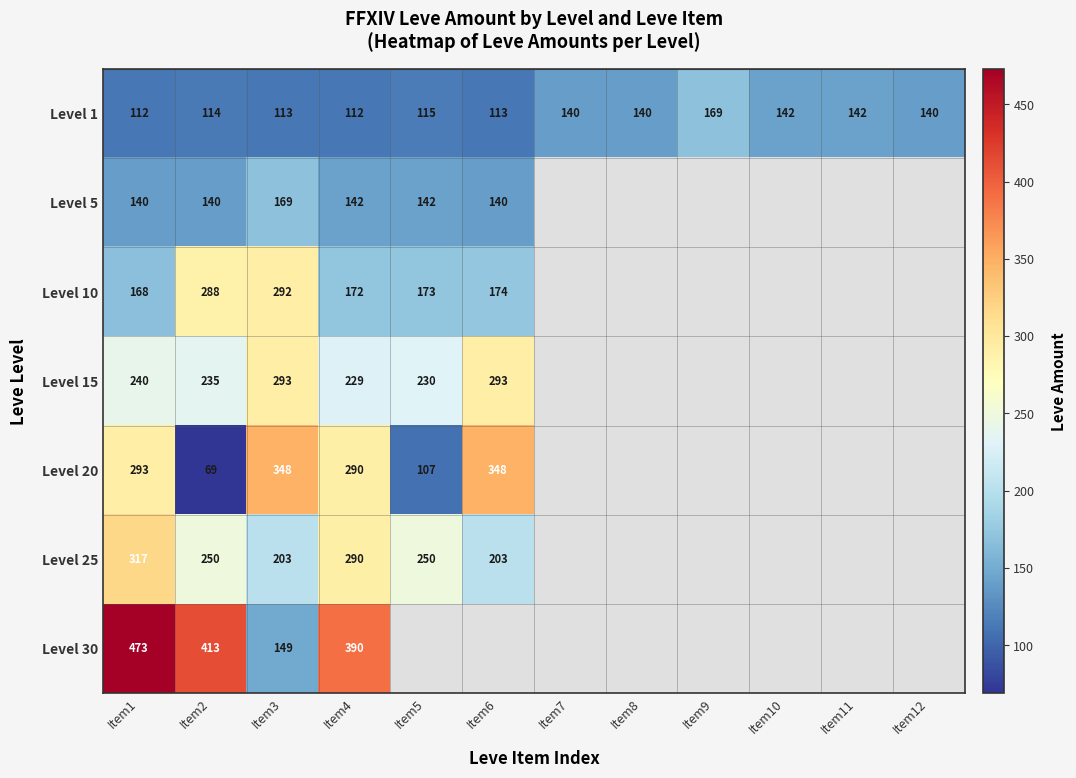

Is the value of Level 1 at Item1 greater than the value of Level 20 at Item3?

No